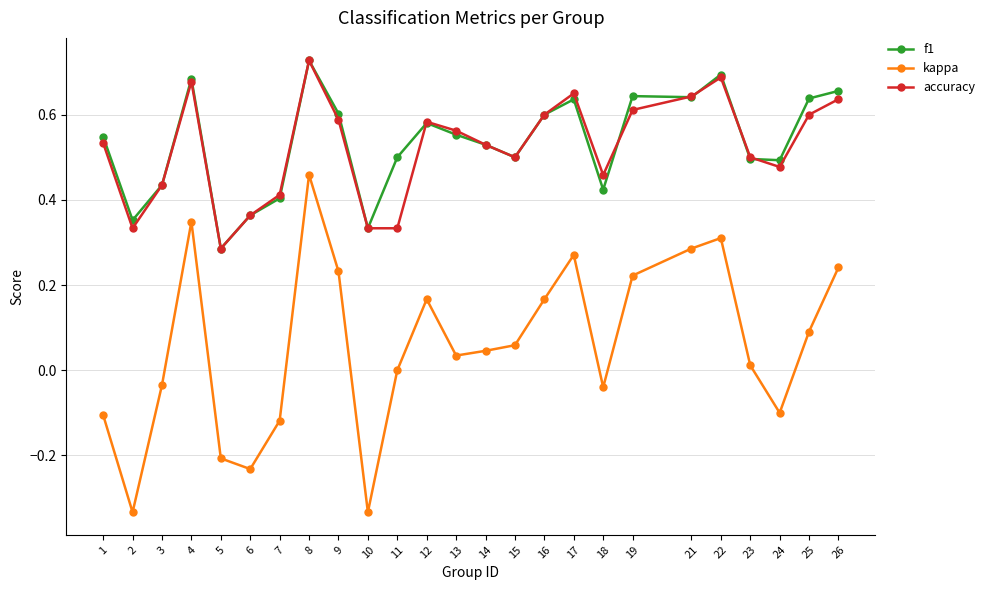

At which label does kappa reach its peak?

8